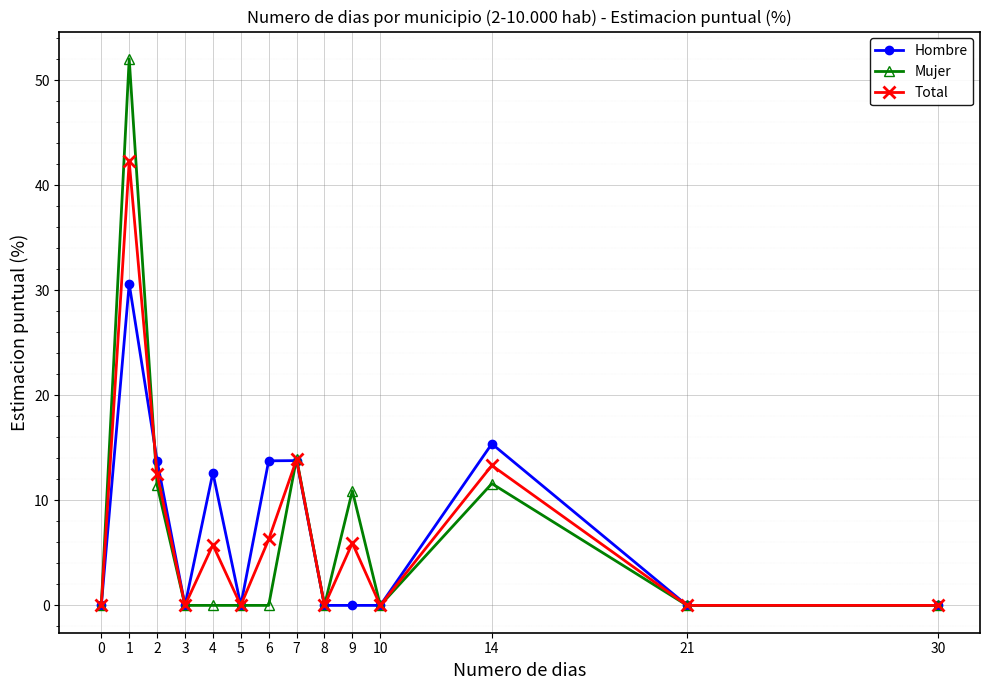

Which series has the largest range (max minus min)?

Mujer